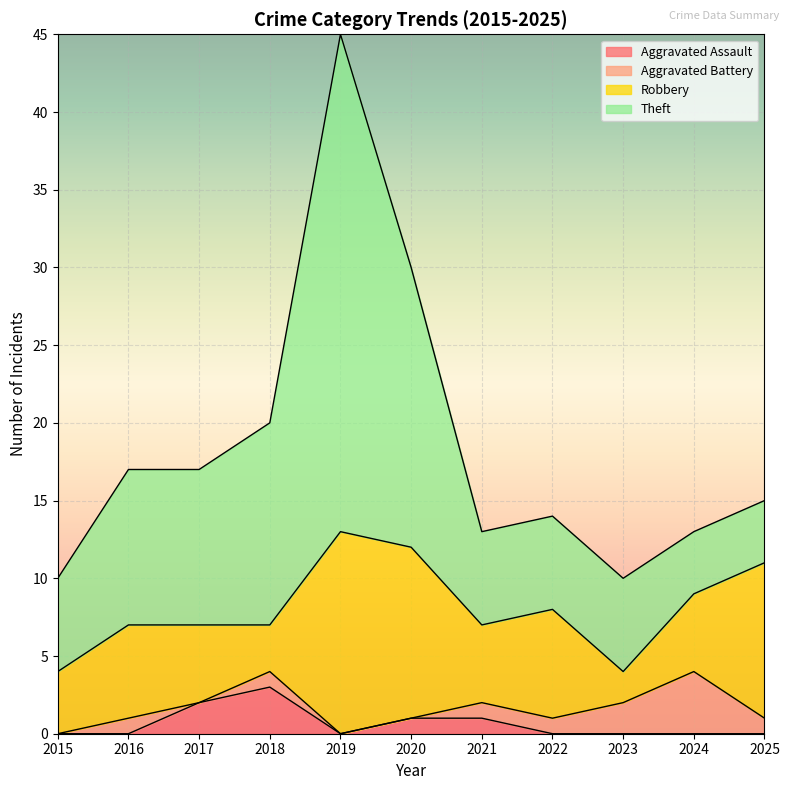

List the series in order of their peak value, highest first.

Theft, Robbery, Aggravated Battery, Aggravated Assault